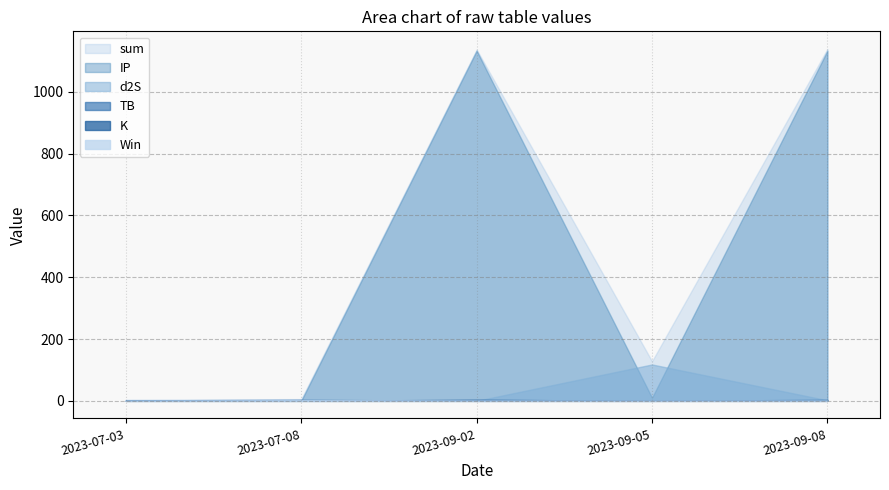

True or false: Win has more than 2 points higher than both neighbors.

False